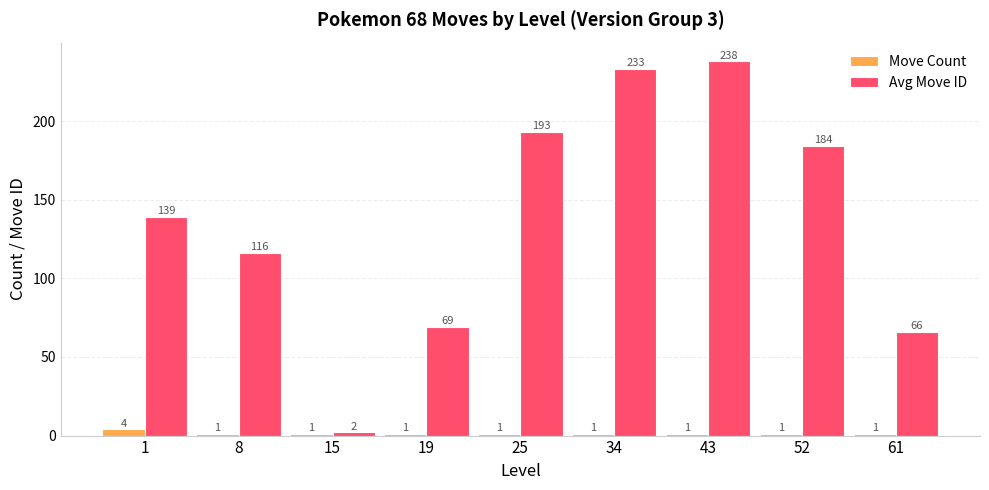

What is the difference between the maximum and minimum values in the Move Count series?

3